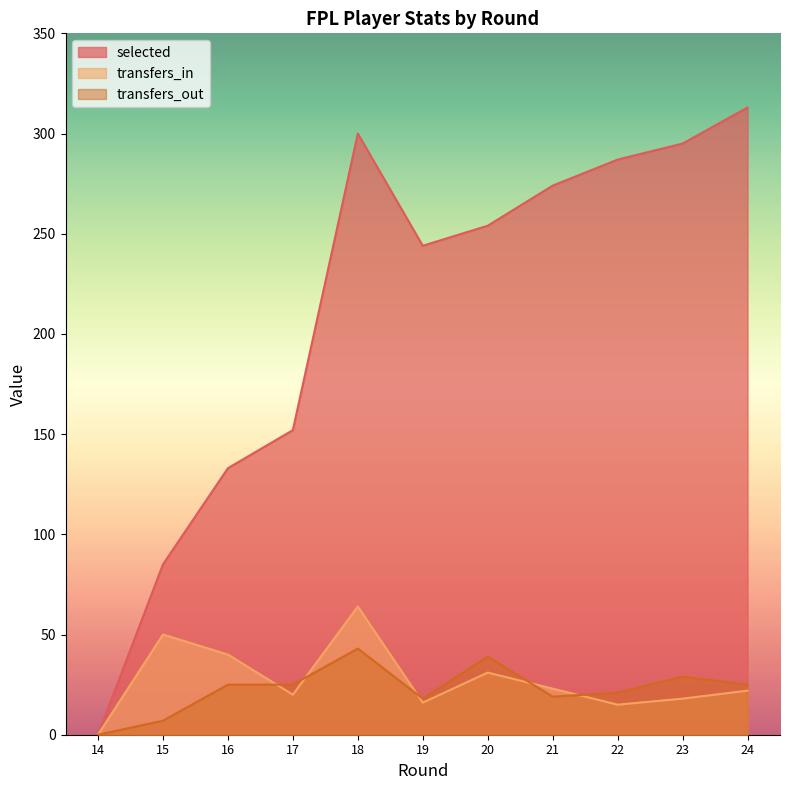

At which category does the chart reach its peak across all series?

24